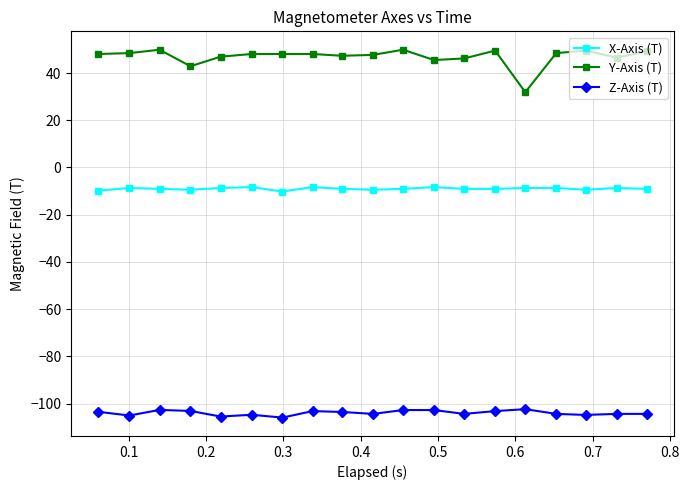

True or false: Y-Axis (T) has more than 1 points higher than both neighbors.

True